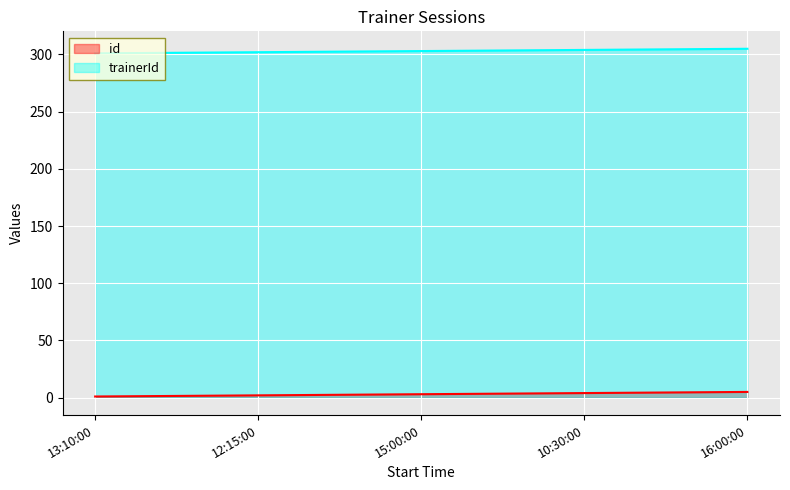

How many lines are shown in the chart?

2